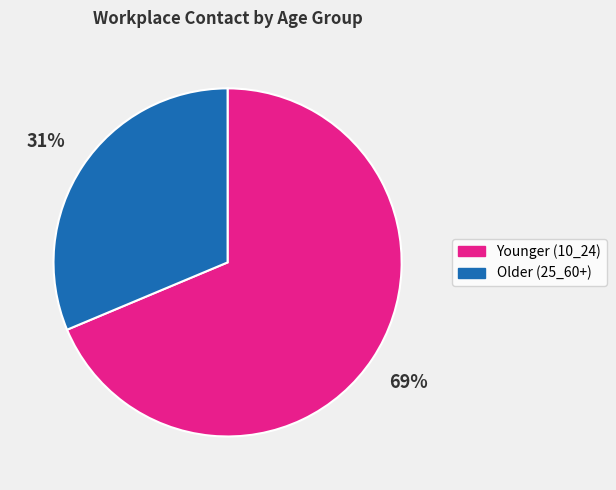

To the nearest percent, what is the combined percentage of Younger (10_24) and Older (25_60+)?

100%